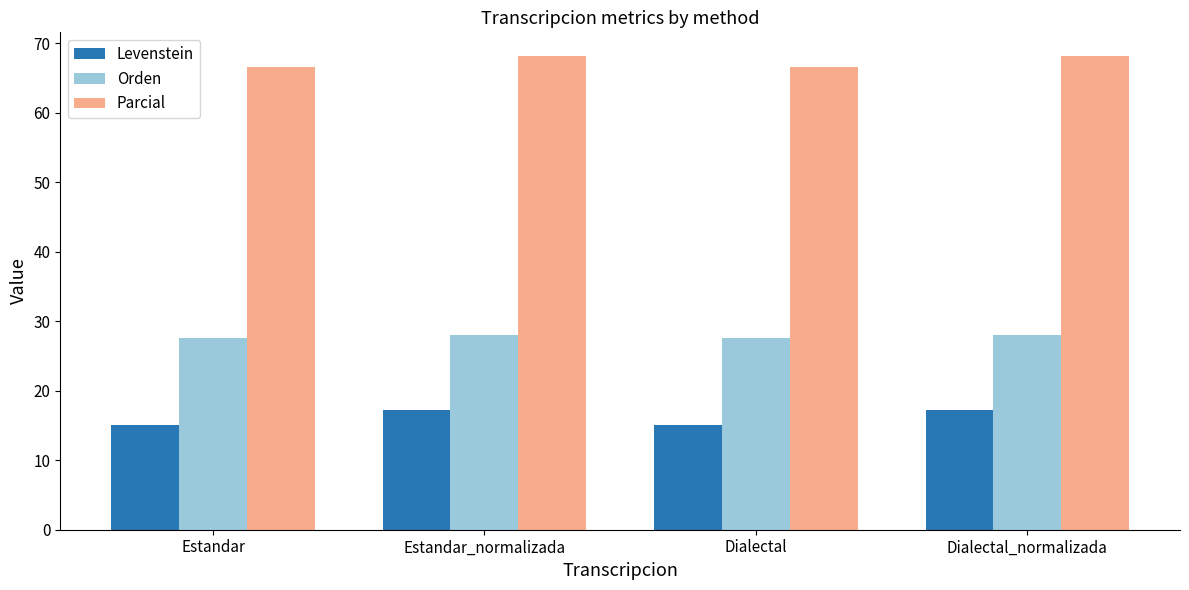

What is the difference between the Orden values at Dialectal_normalizada and Dialectal?

0.5